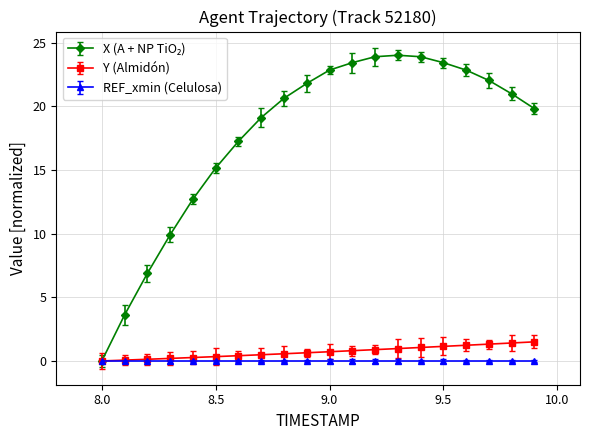

What is the greatest value displayed?

24.0